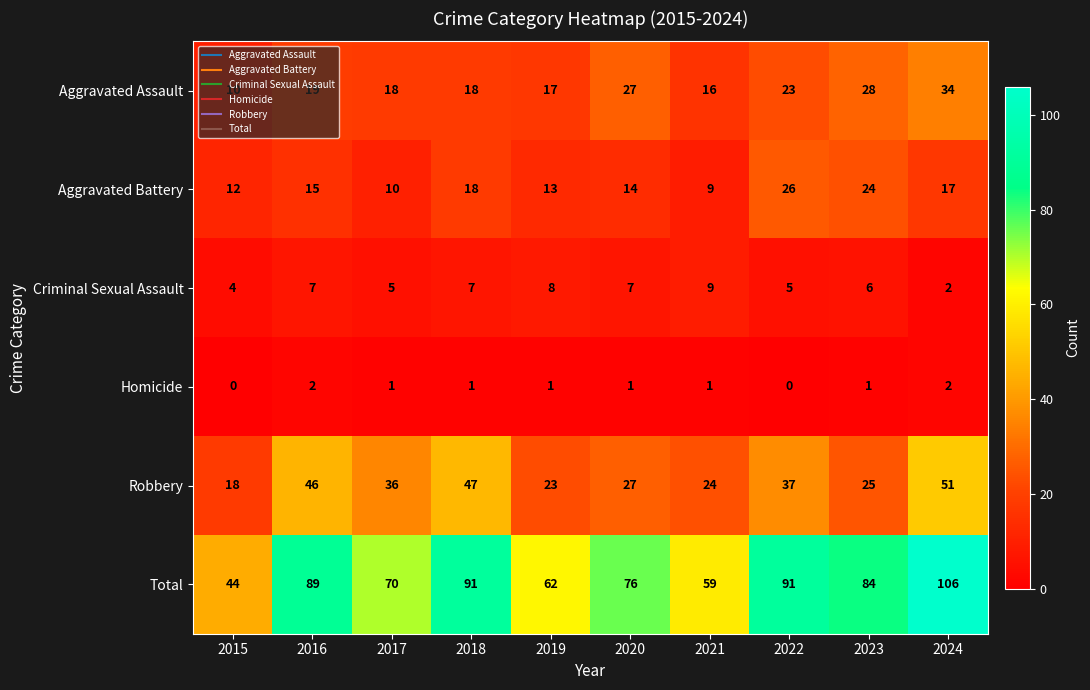

How many distinct data groups are displayed?

6